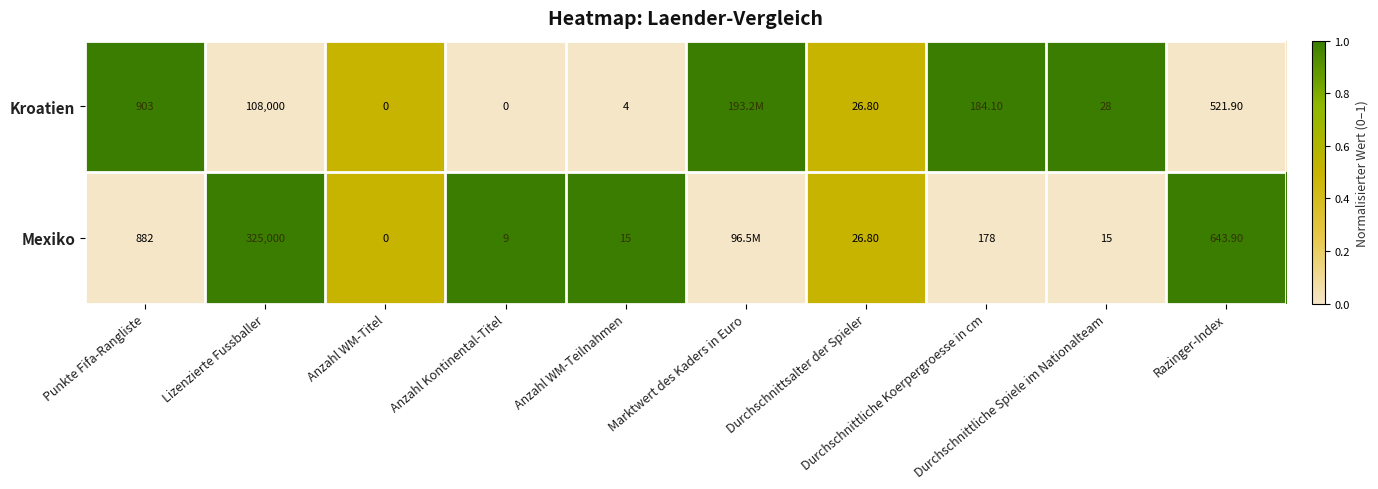

The value of Kroatien at Anzahl Kontinental-Titel is 0.4. True or false?

False